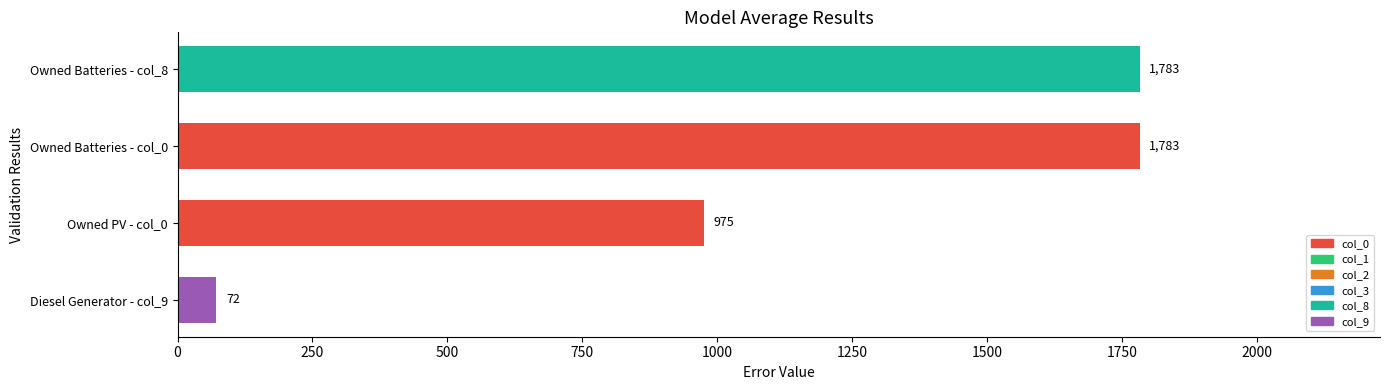

Approximately how many times larger is the value at Owned Batteries - col_8 compared to Owned PV - col_0?

1.8